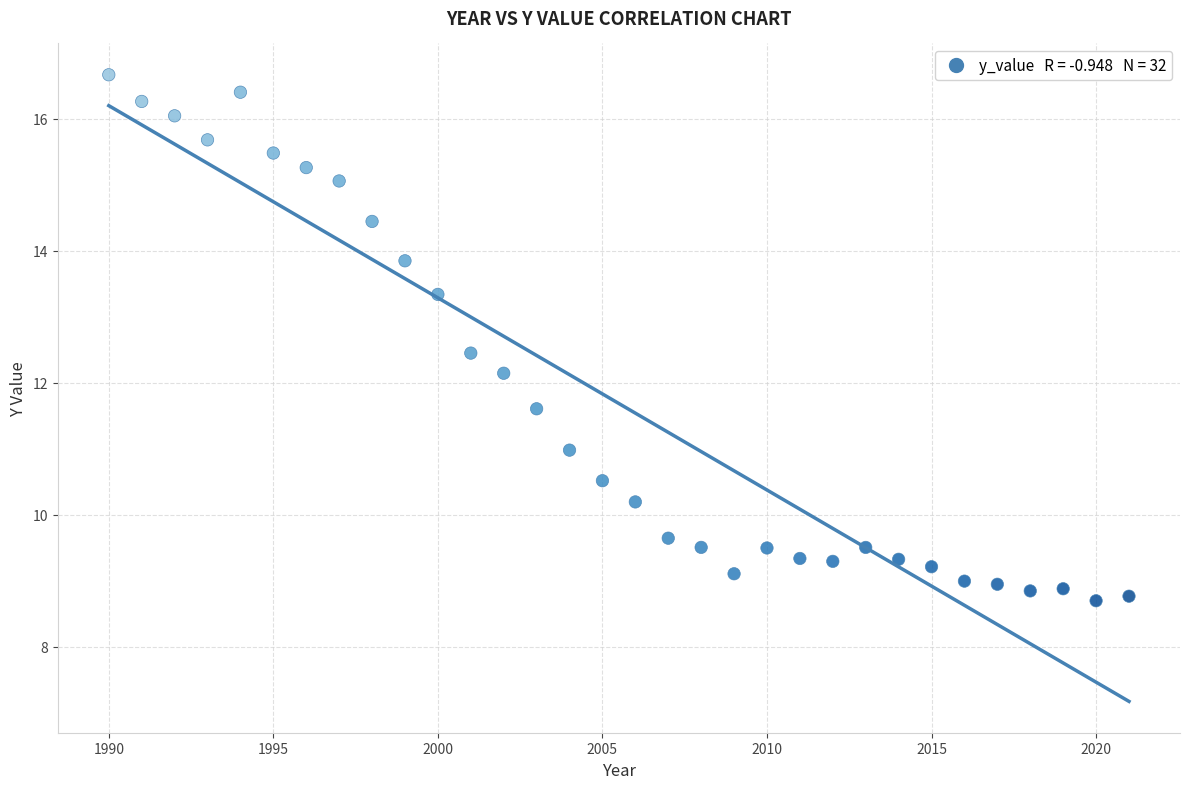

What is the range of X values (max minus min)?

31.0